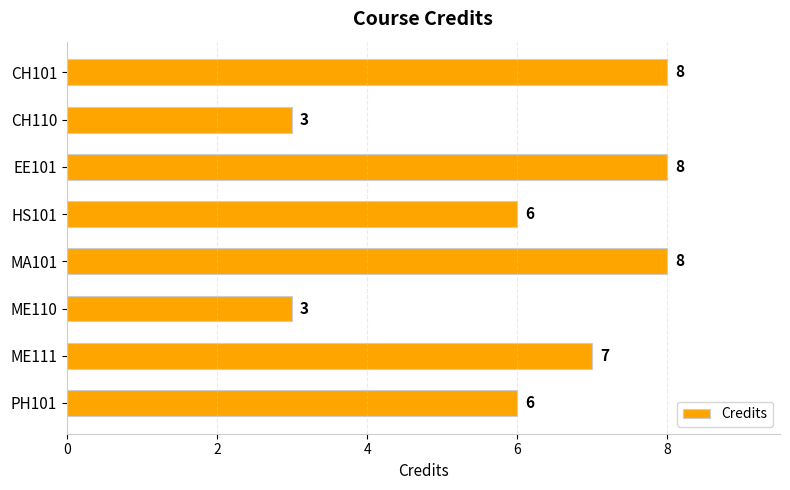

What is the greatest value displayed?

8